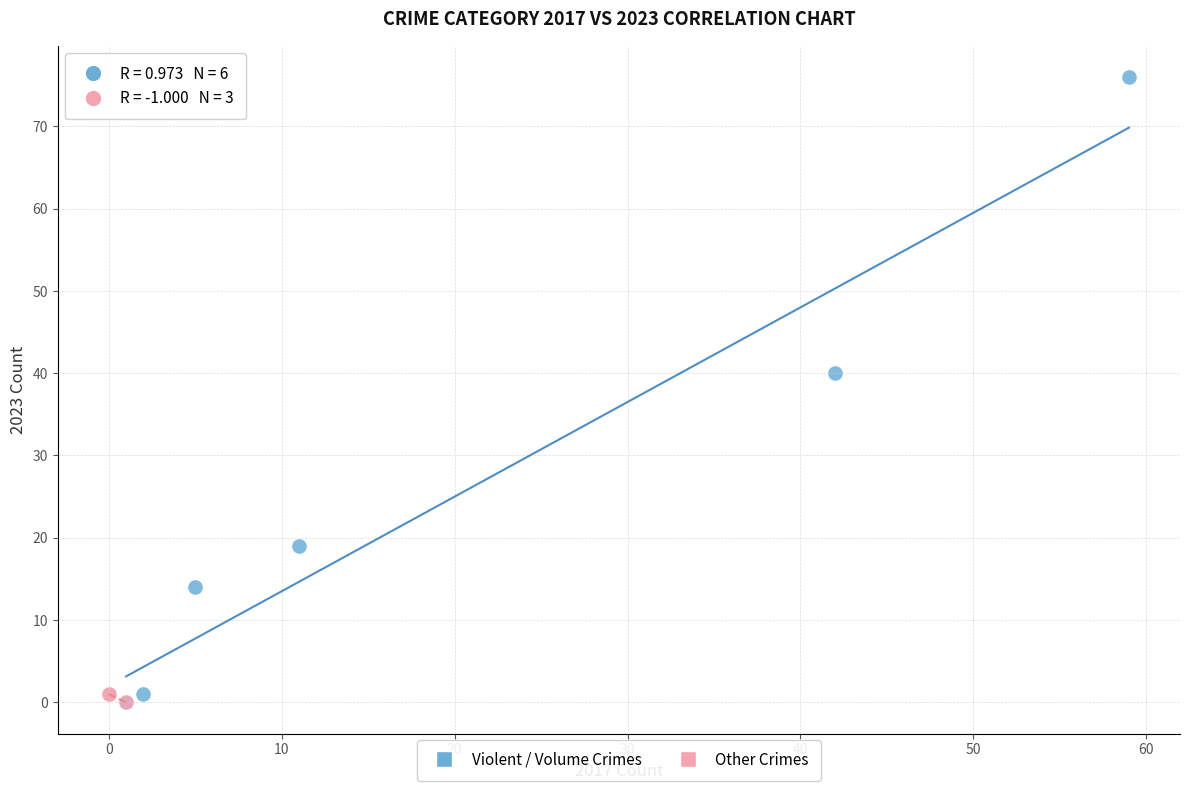

Which series has the widest spread of Y values?

Violent / Volume Crimes